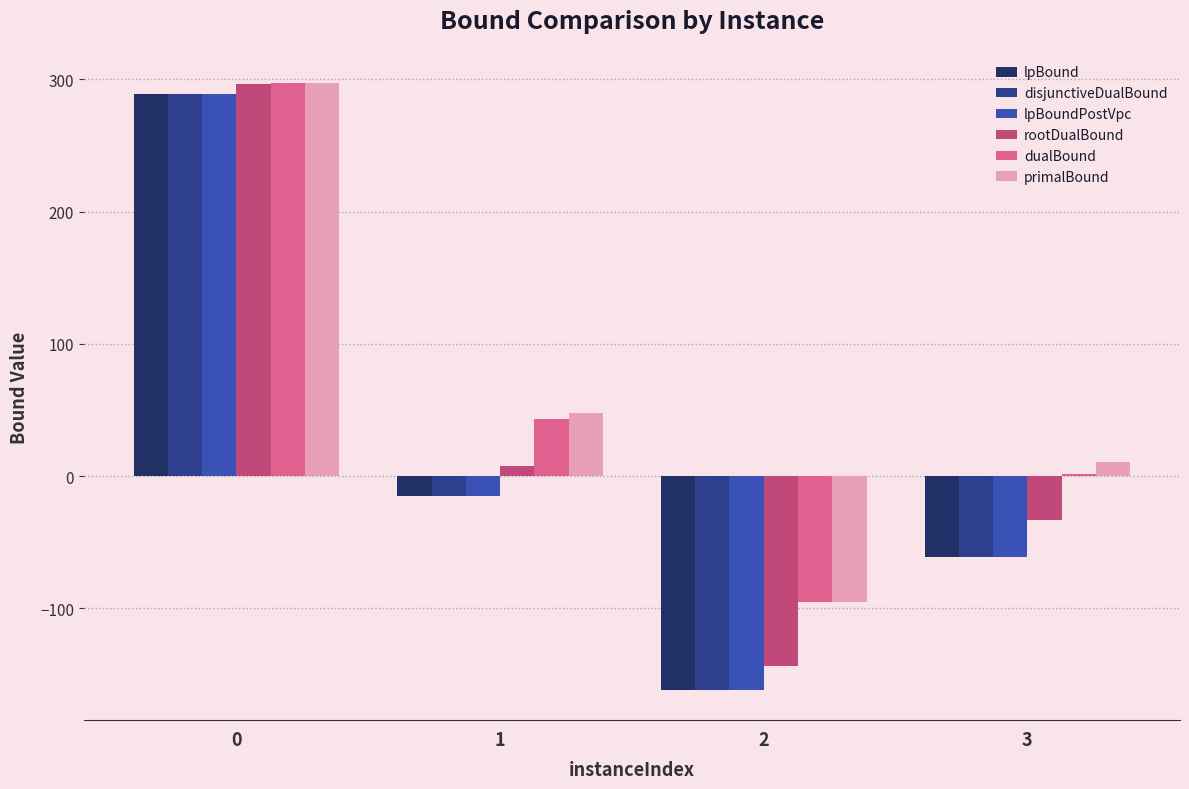

How many negative values does the disjunctiveDualBound series have?

3